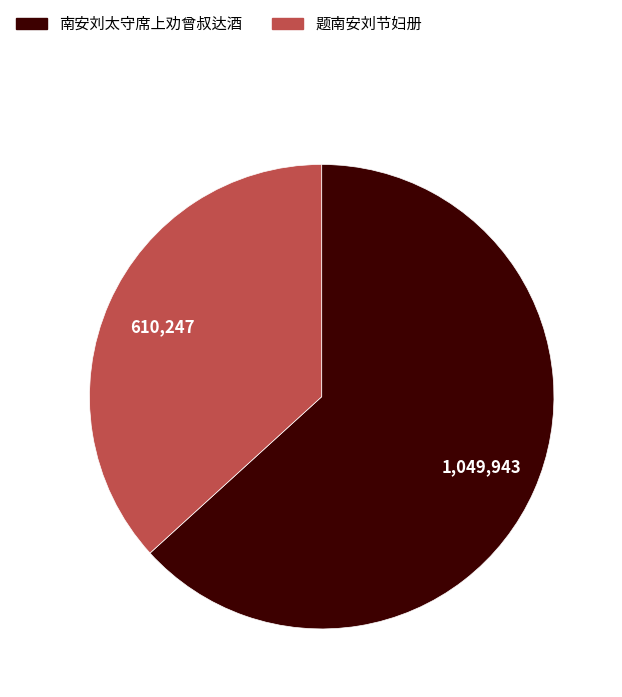

Does 题南安刘节妇册 account for over 50% of the chart?

No